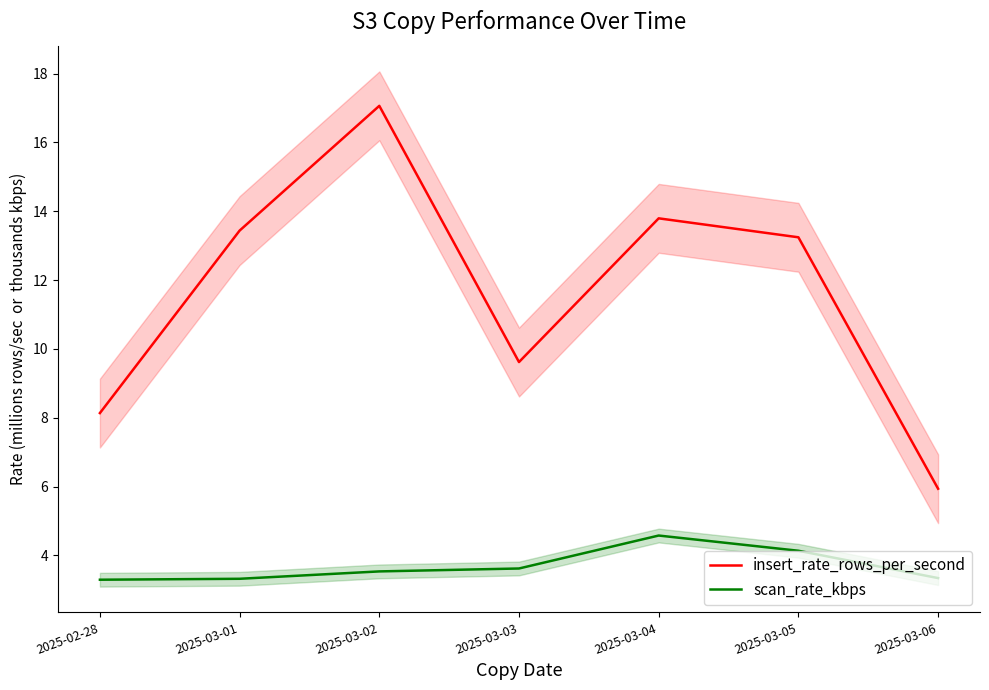

How many values in the insert_rate_rows_per_second series are below 13?

3